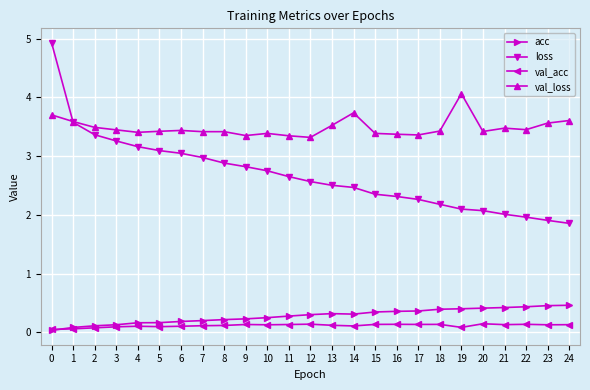

What is the average value of the loss series?

2.7